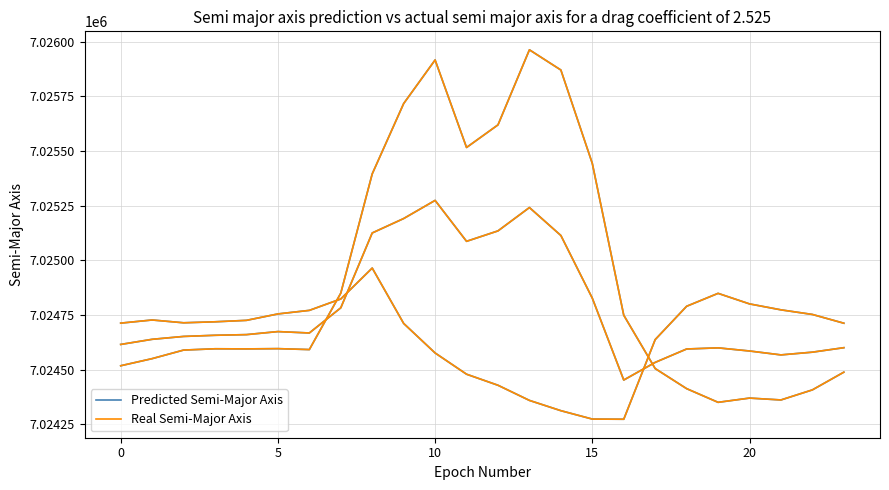

What are all the series names shown in the legend?

Predicted Semi-Major Axis, Real Semi-Major Axis